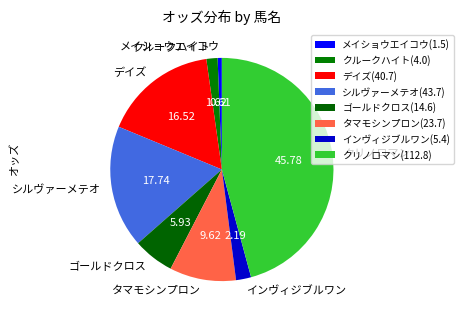

Rank the categories by value from highest to lowest.

クリノロマン, シルヴァーメテオ, デイズ, タマモシンプロン, ゴールドクロス, インヴィジブルワン, クルークハイト, メイショウエイコウ